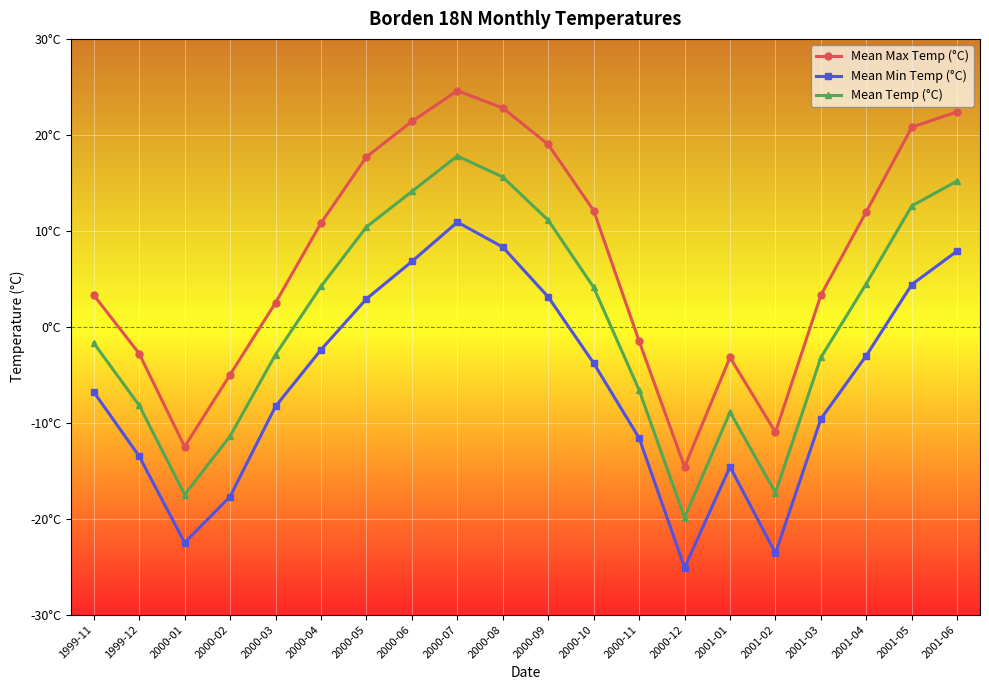

At which label does Mean Min Temp (°C) reach its minimum?

2000-12